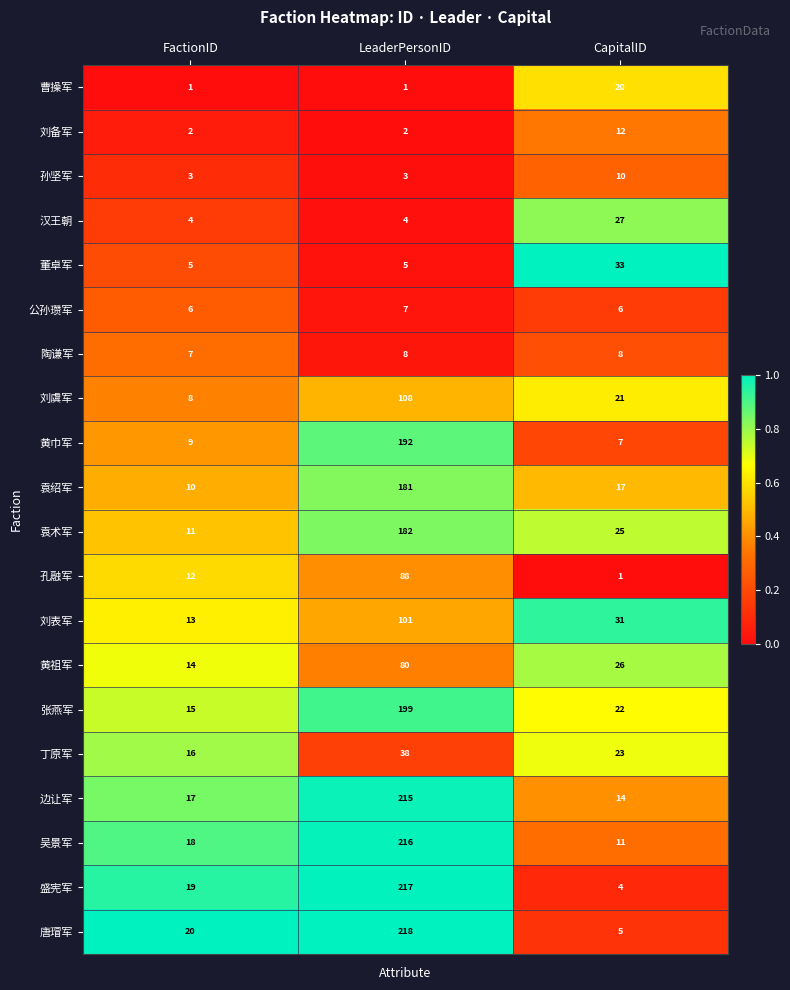

How many 刘表军 values are between 13 and 101?

3